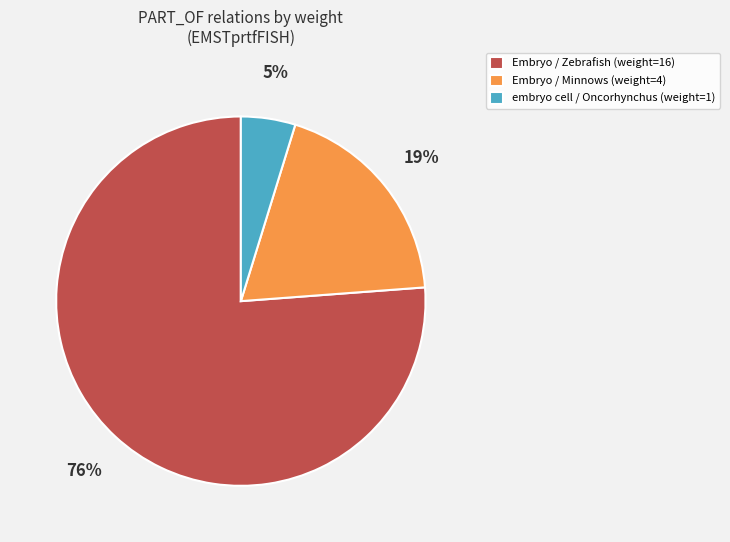

To the nearest percent, what percentage of the pie is Embryo / Minnows?

19%